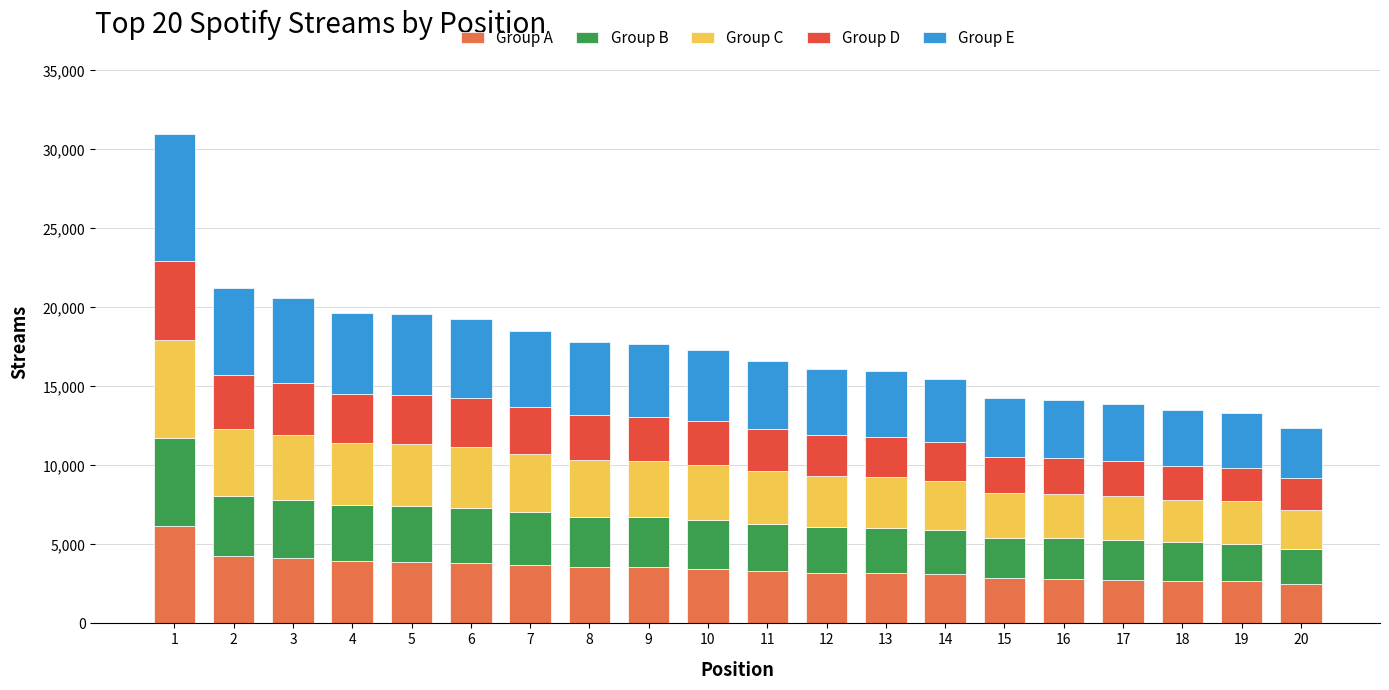

What is the difference between the maximum and minimum values in the Group A series?

3711.8